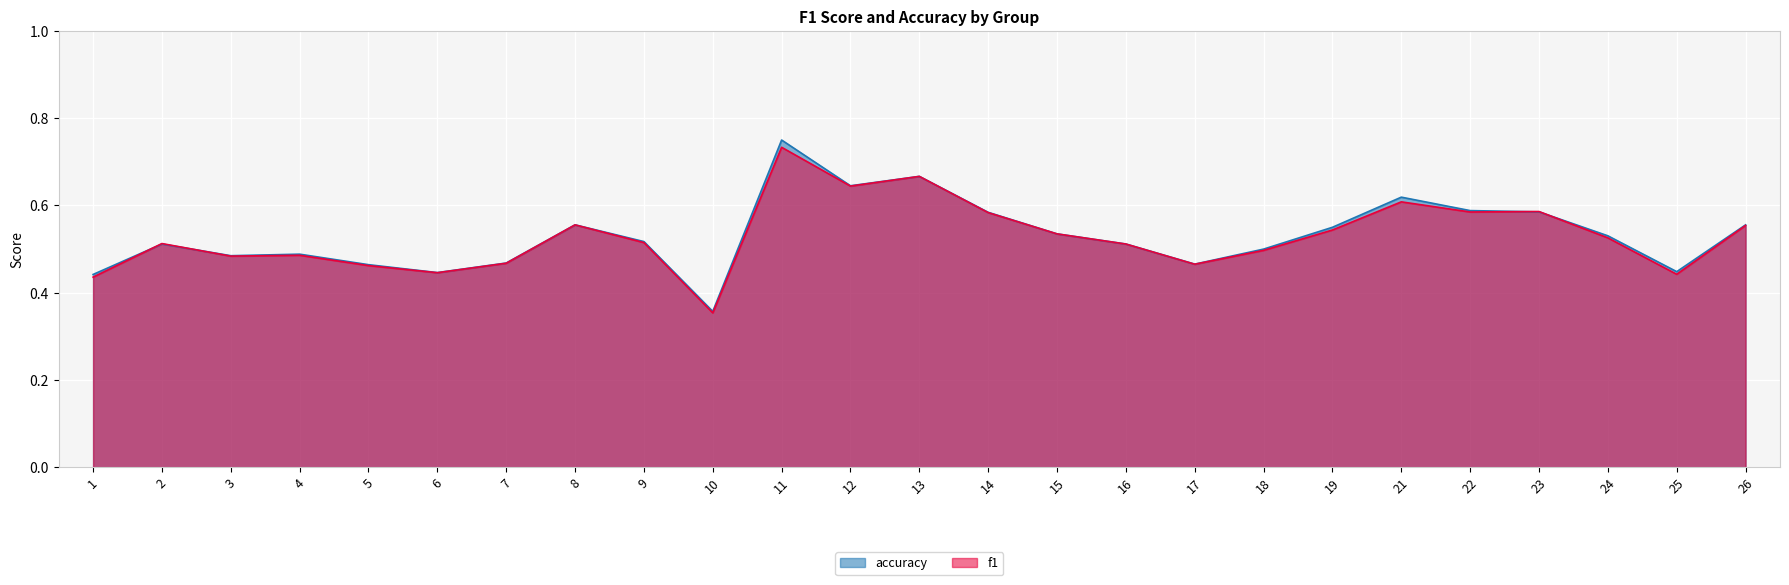

Which series changed the most between 13 and 18?

f1